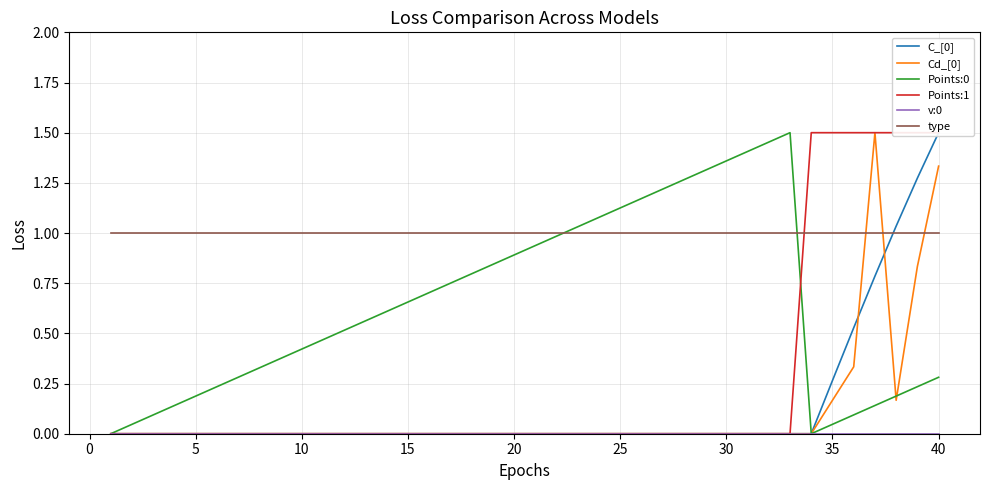

True or false: C_[0] has more than 0 interior local peaks.

False